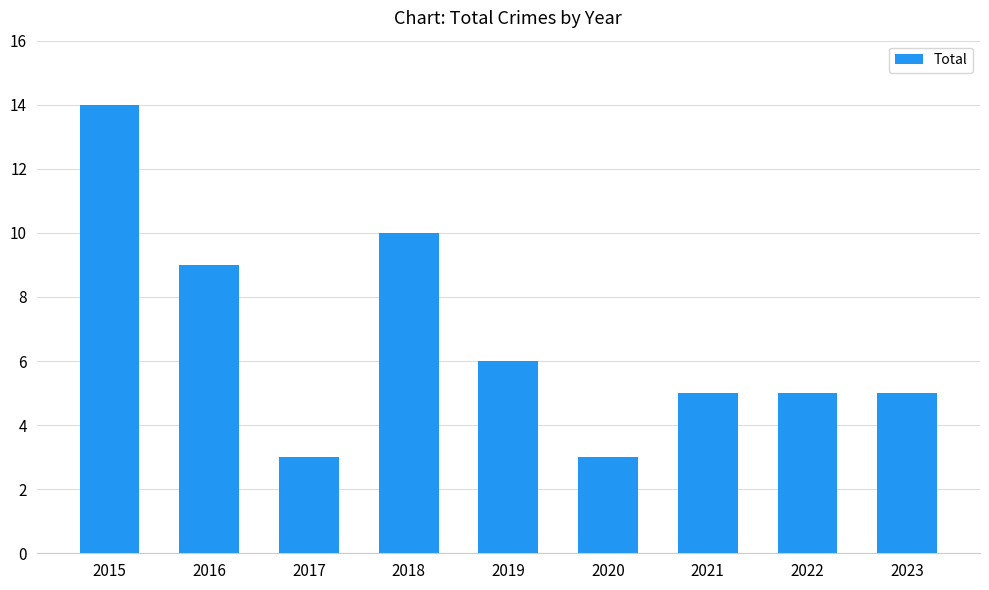

What is the minimum value shown in the chart?

3